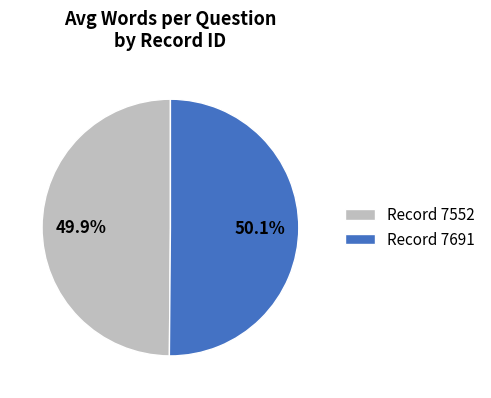

Is the sum of Record 7552 and Record 7691 greater than half?

Yes